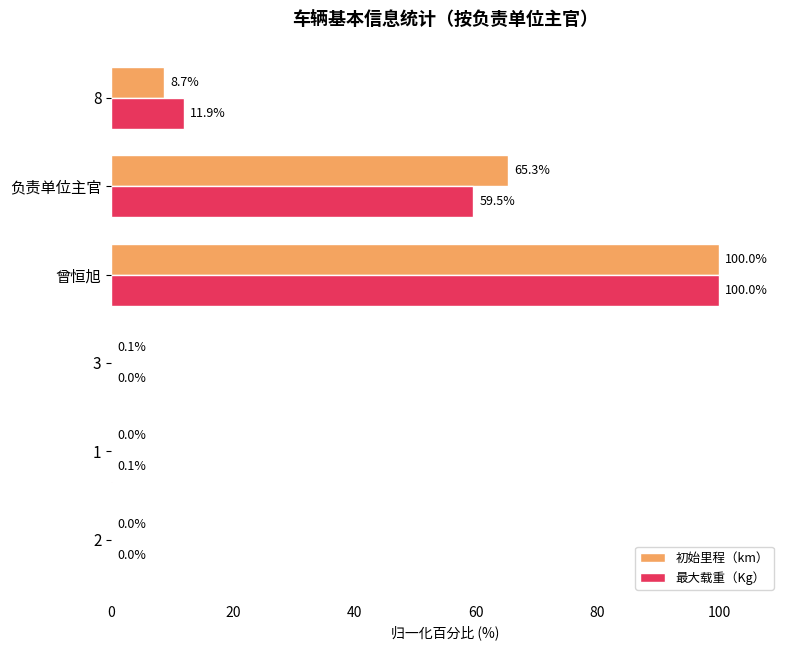

What is the sum of all 初始里程（km） values?

174.1